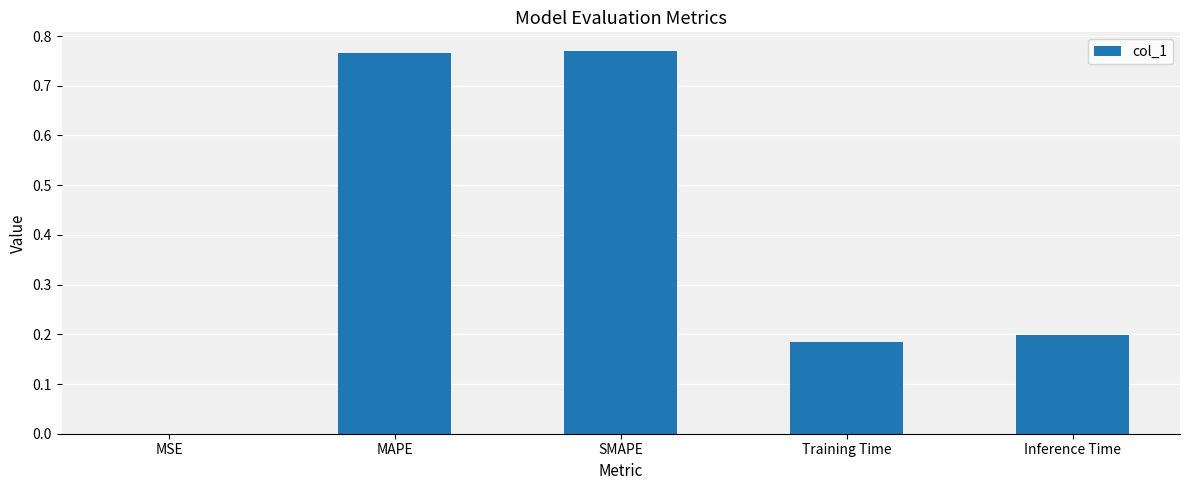

Between MSE and Inference Time, which is larger?

Inference Time